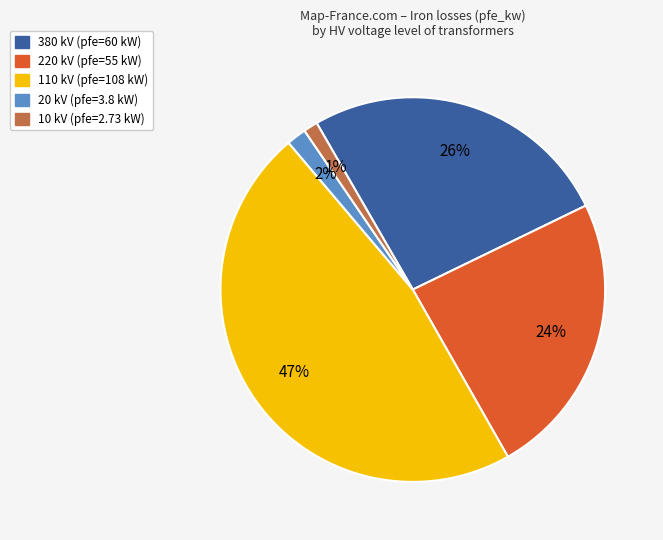

Is the sum of 380 and 10 greater than half?

No